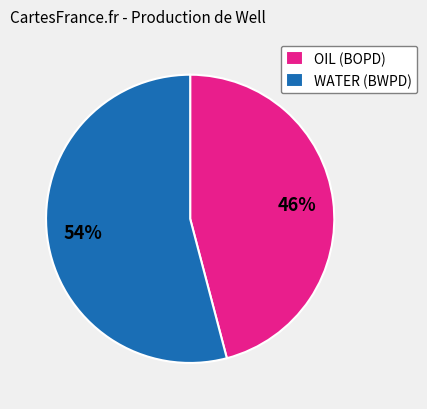

Do WATER (BWPD) and OIL (BOPD) together represent more than half of the pie?

Yes